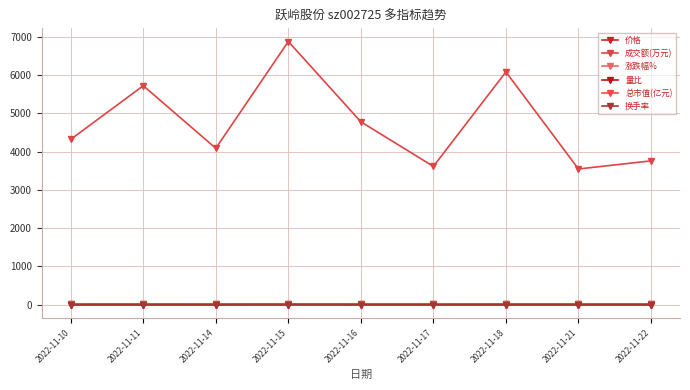

At which category is the sum across all series the highest?

2022-11-15